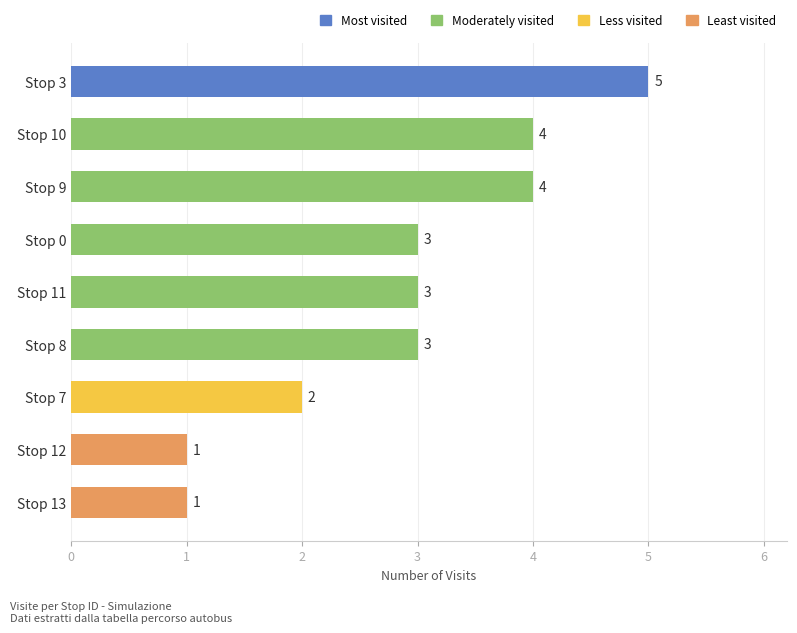

Reading top to bottom, list all the values displayed in this chart.

5	4	4	3	3	3	2	1	1